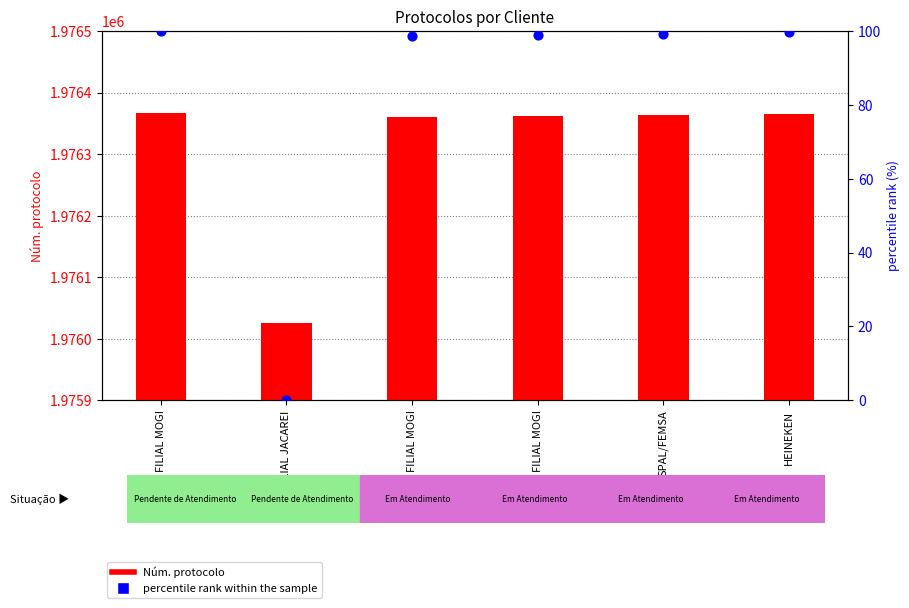

Which series contains the lowest Y value?

percentile rank within the sample